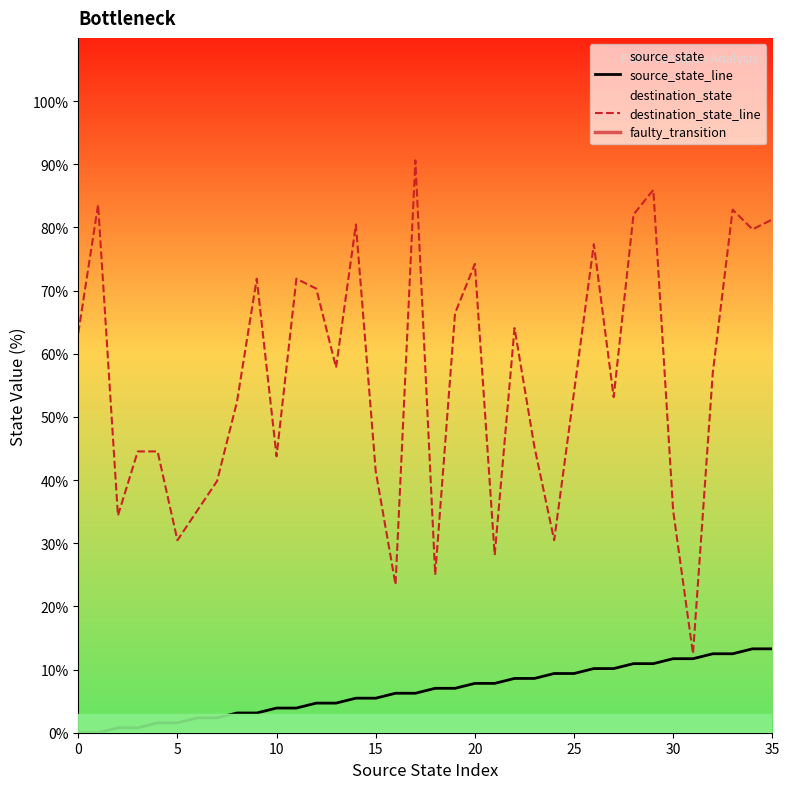

The value of source_state at 32 is 12.5. True or false?

True